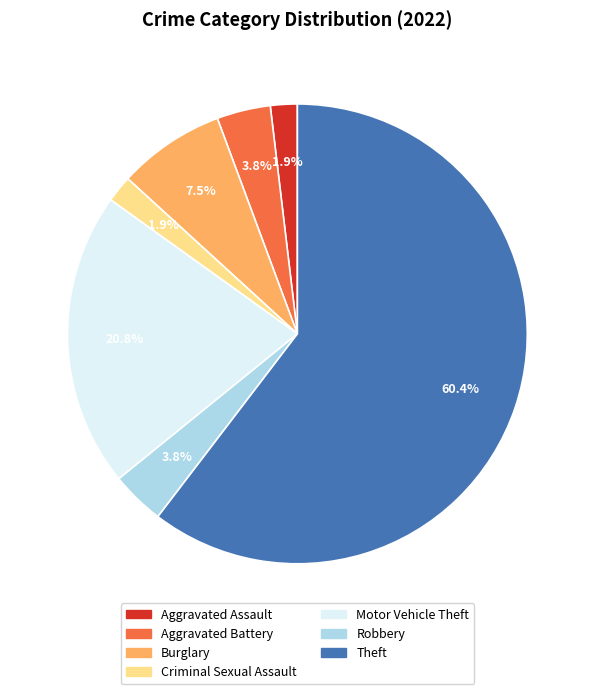

Combined, do Robbery and Theft account for over 50%?

Yes